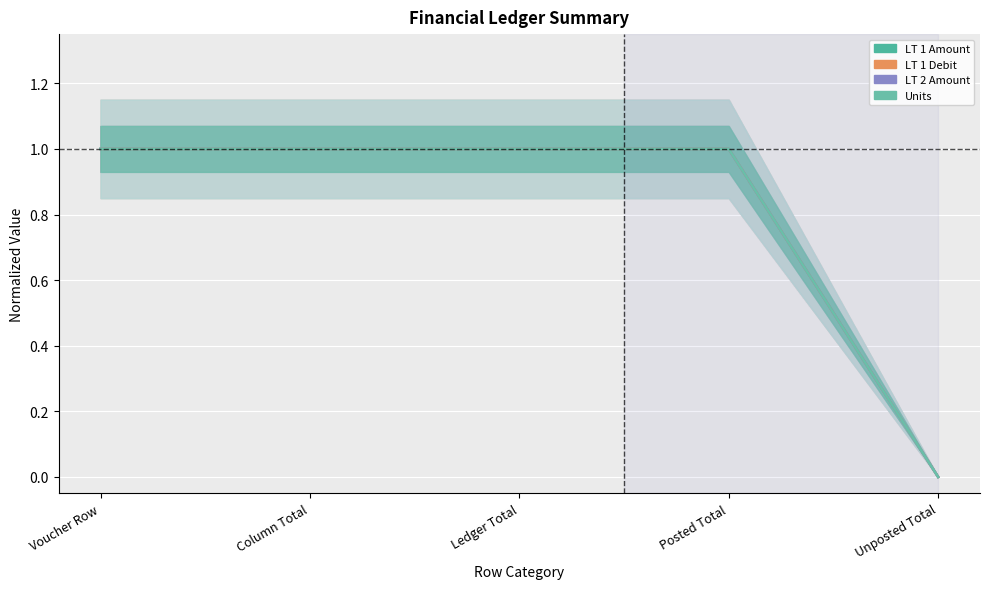

What is the label of the 4th point from the right?

Column Total